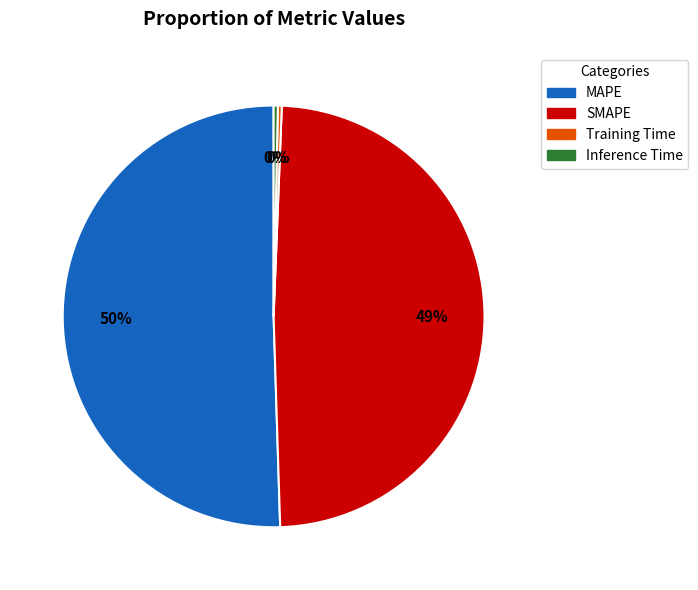

Does MAPE account for over 50% of the chart?

Yes